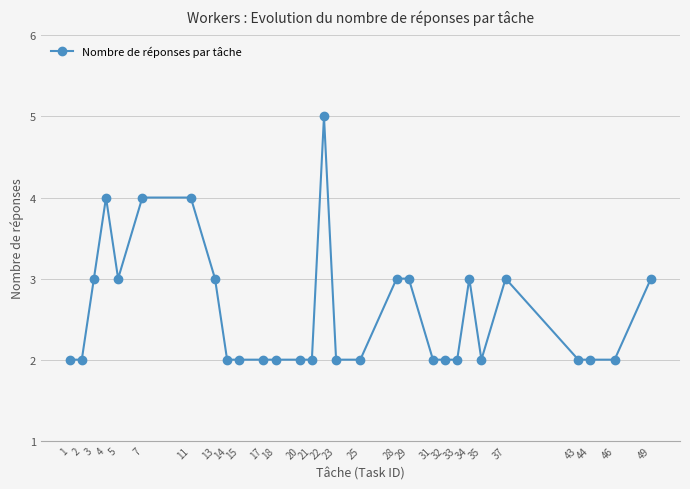

Approximately how many times larger is the value at 31 compared to 23?

1.0